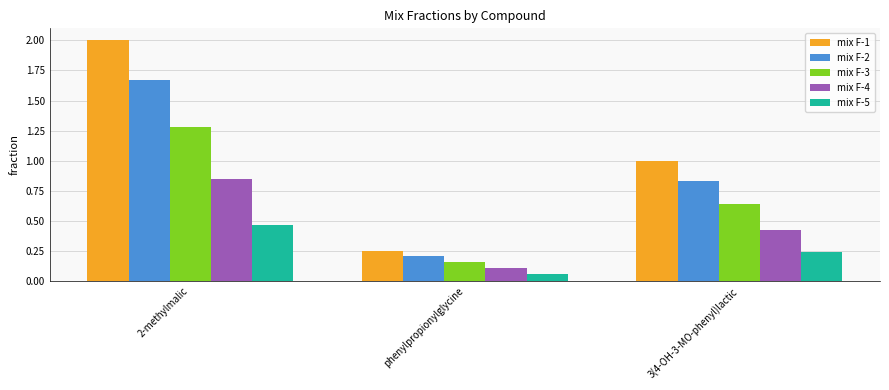

Which series changed the most between 2-methylmalic and phenylpropionylglycine?

mix F-1